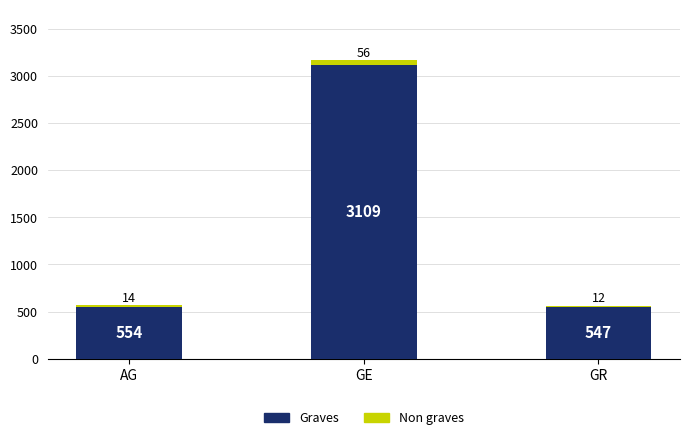

List the labels in order of Graves value, largest first.

GE, AG, GR